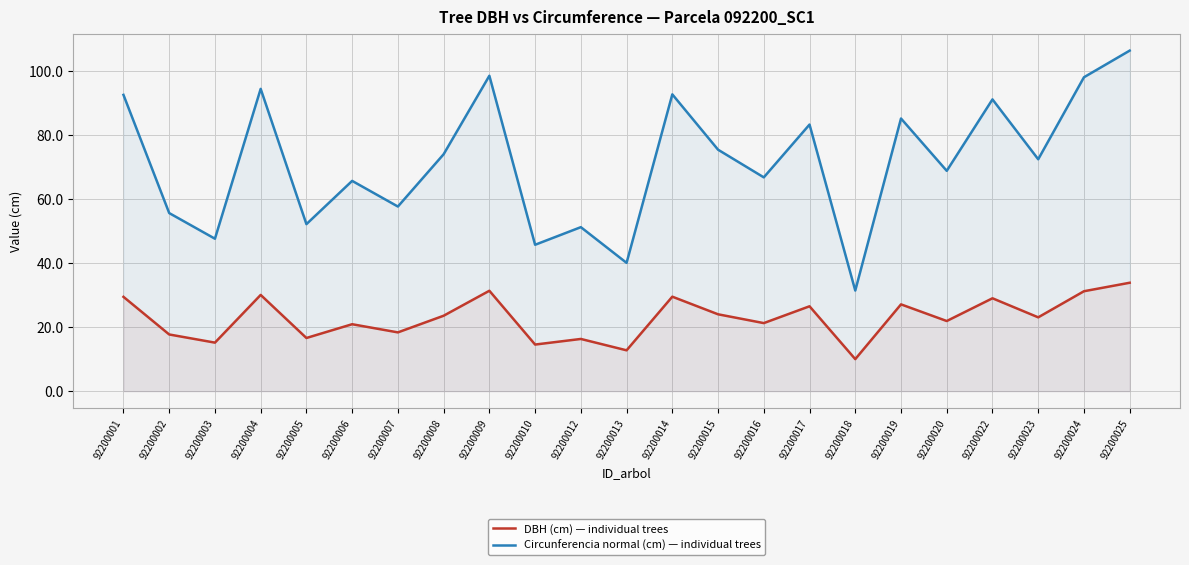

What is the highest value of the Circunferencia normal (cm) — individual trees series?

106.3